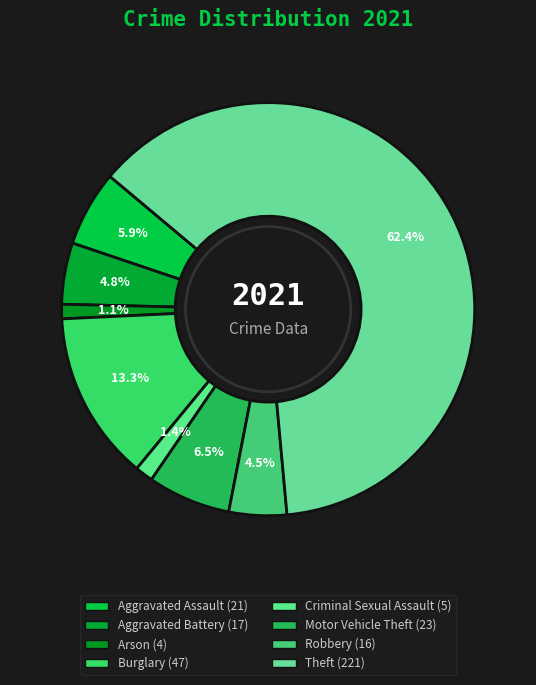

How many slices are in this pie chart?

8